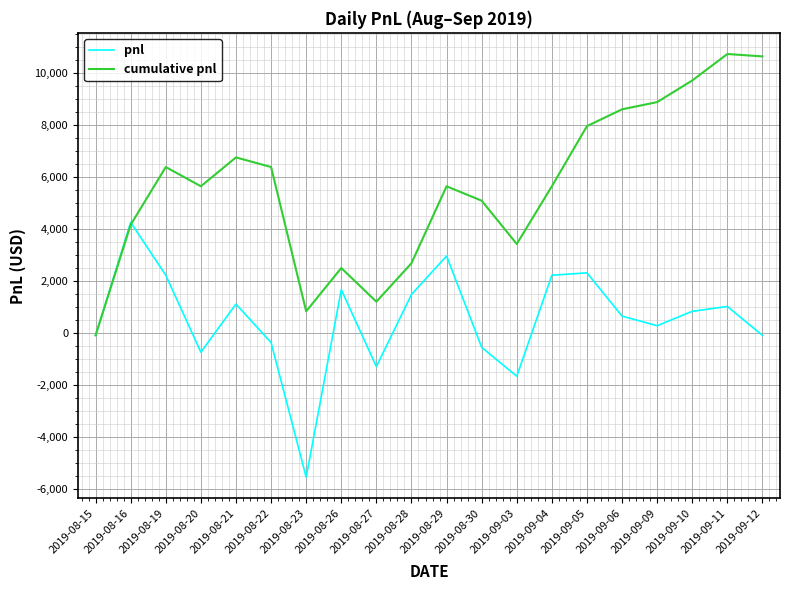

What is the average value of the cumulative pnl series?

5637.9